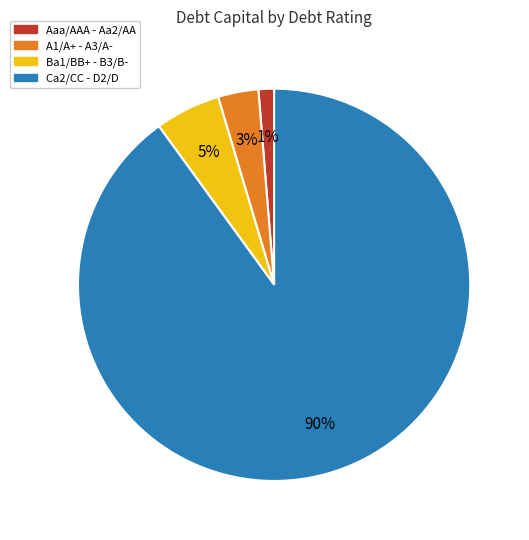

How many segments does this pie chart have?

4